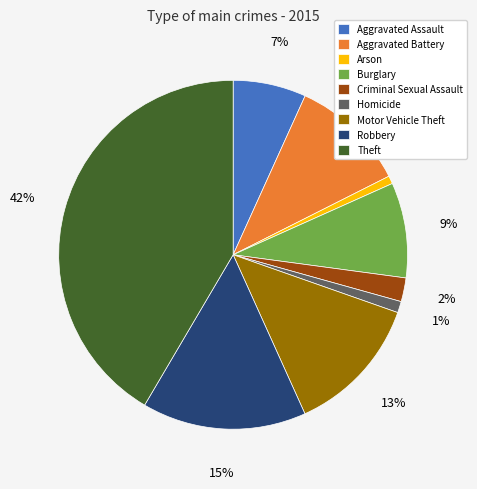

Between Criminal Sexual Assault and Aggravated Assault, which is larger?

Aggravated Assault